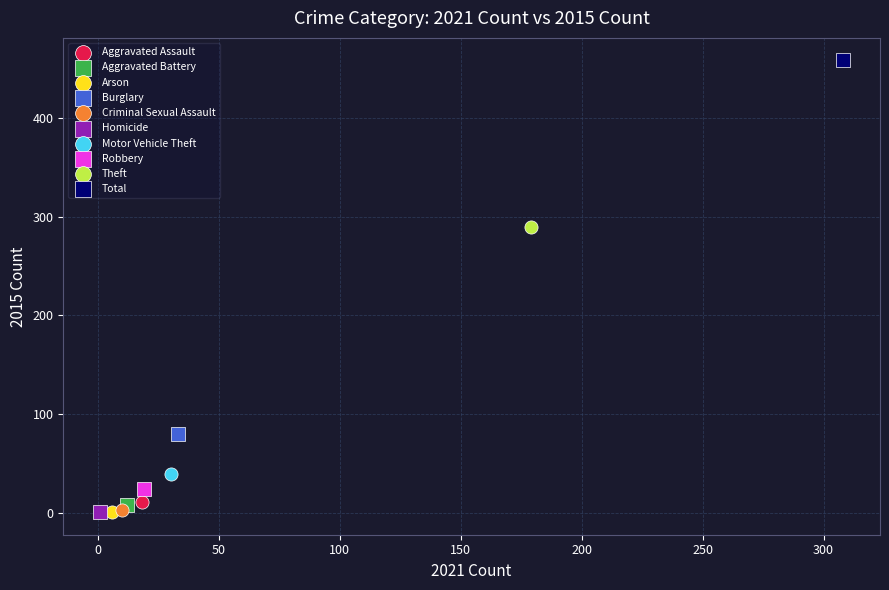

What are all the series names shown in the legend?

Aggravated Assault, Aggravated Battery, Arson, Burglary, Criminal Sexual Assault, Homicide, Motor Vehicle Theft, Robbery, Theft, Total